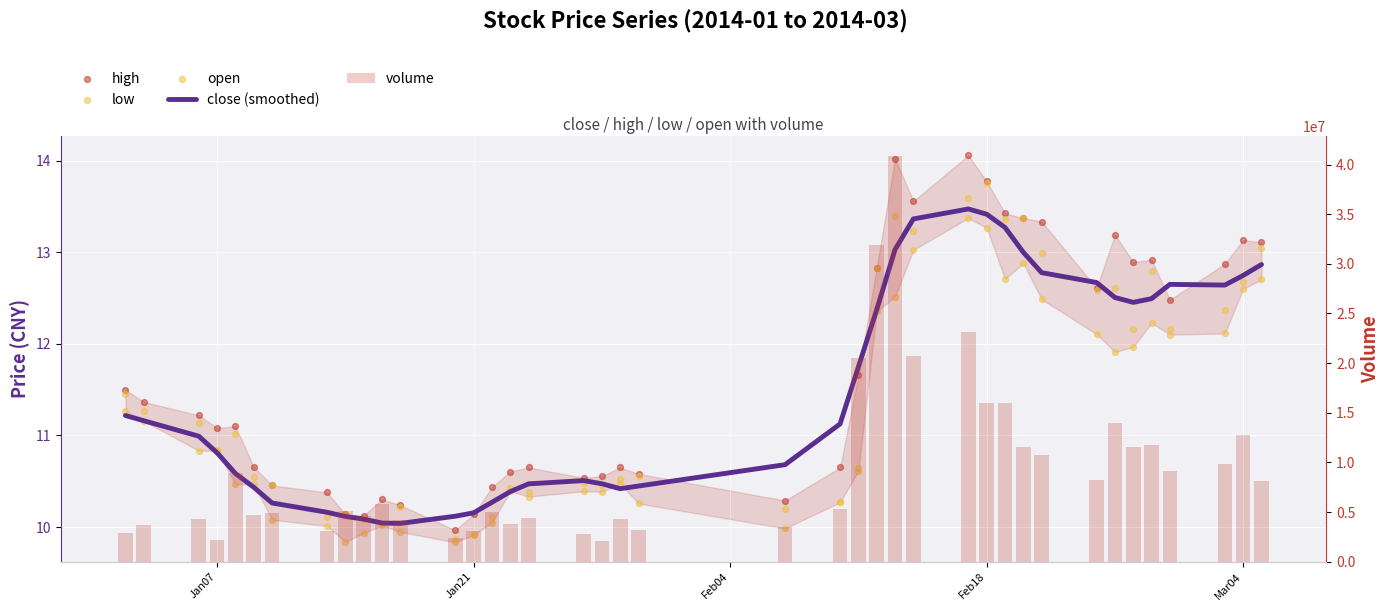

Which series reaches the maximum Y coordinate?

volume